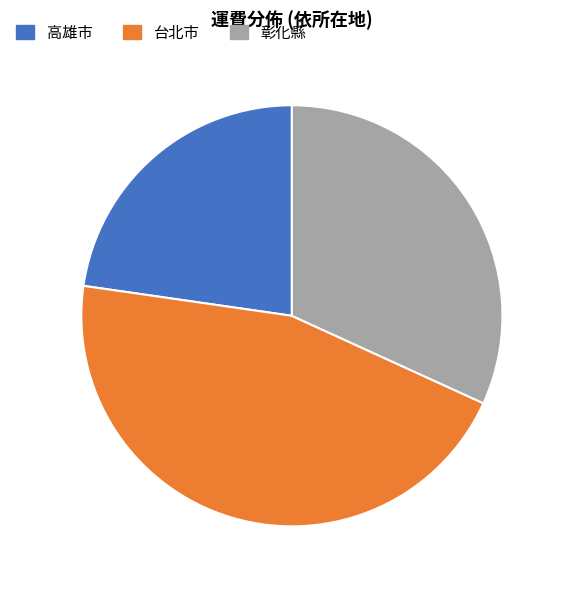

Is 彰化縣 the majority of the pie?

No